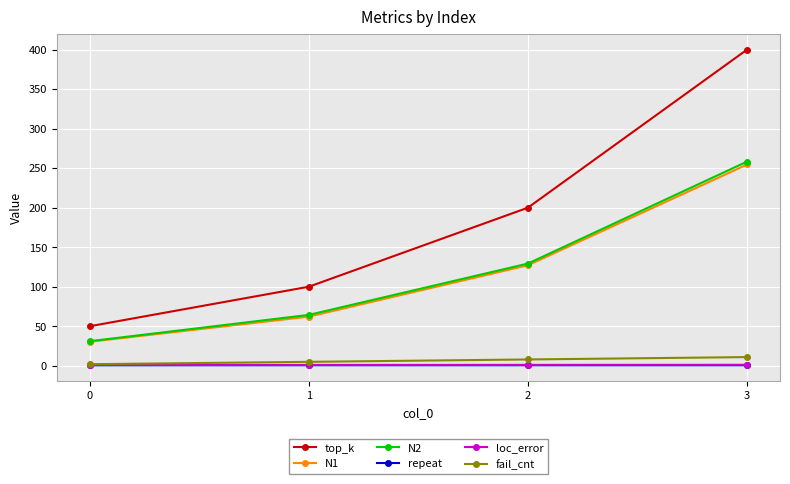

Which series has the widest spread of values?

top_k